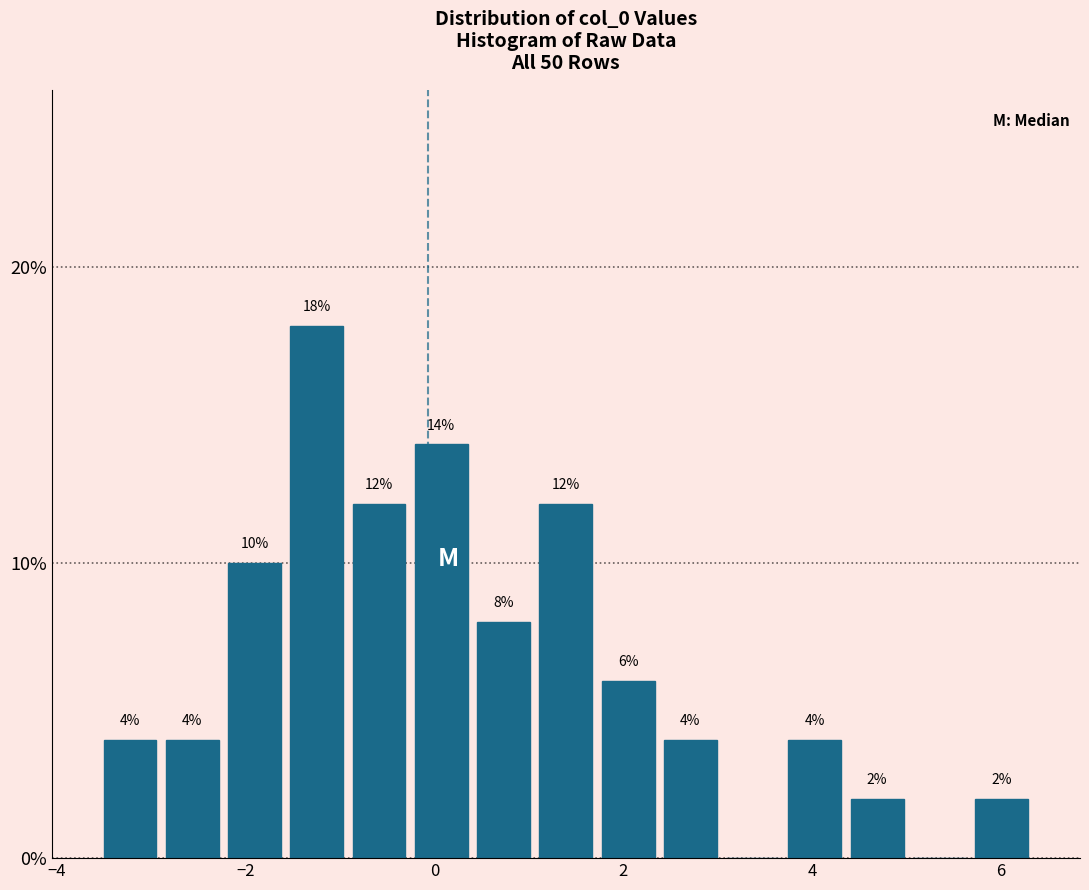

Around what value on the x-axis is the tallest bar? Give the approximate position of its centre, as read against the axis.

-1.2